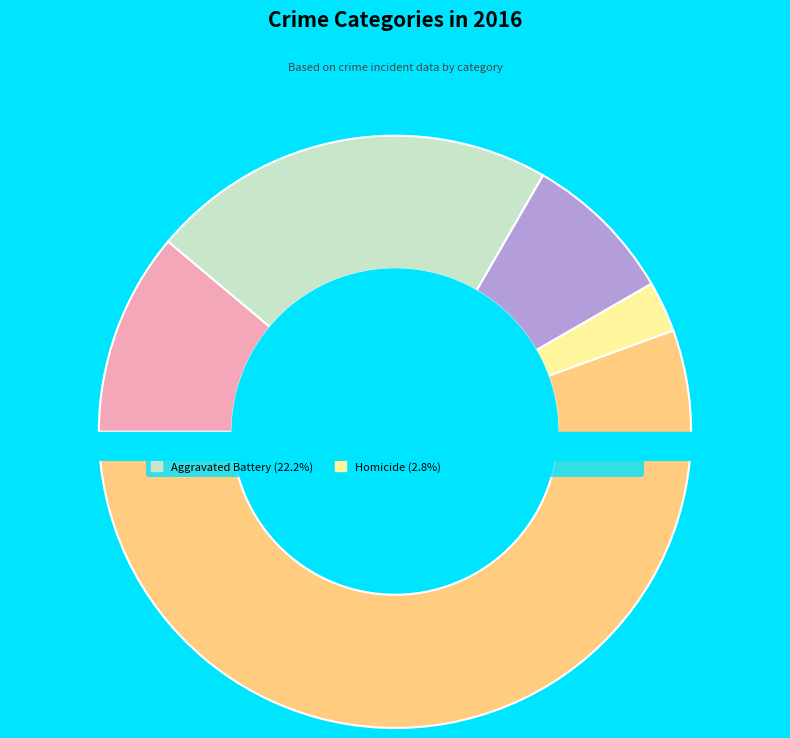

Rank the categories by value from lowest to highest.

Homicide, Criminal Sexual Assault, Aggravated Assault, Aggravated Battery, Robbery